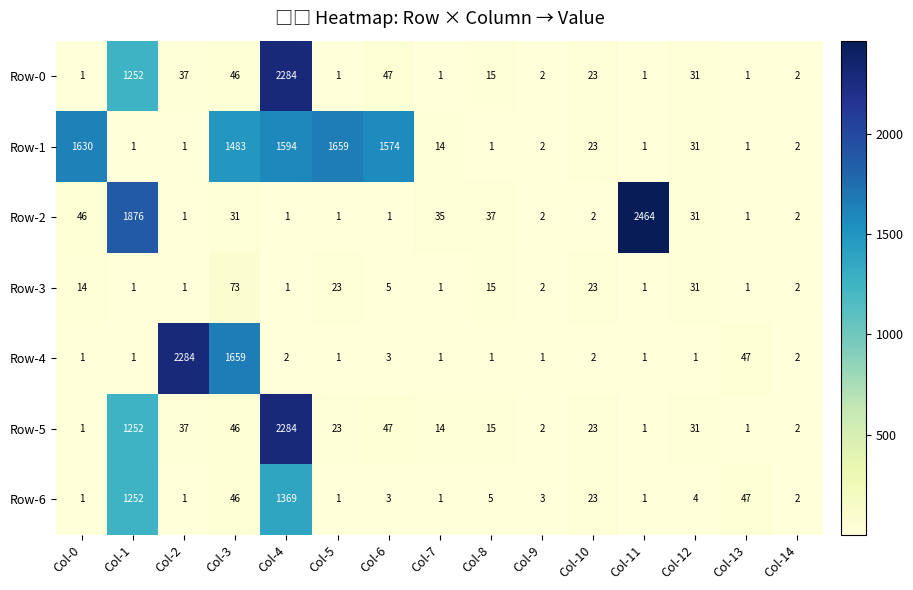

True or false: Row-6 has a value of 1 at Col-2.

True